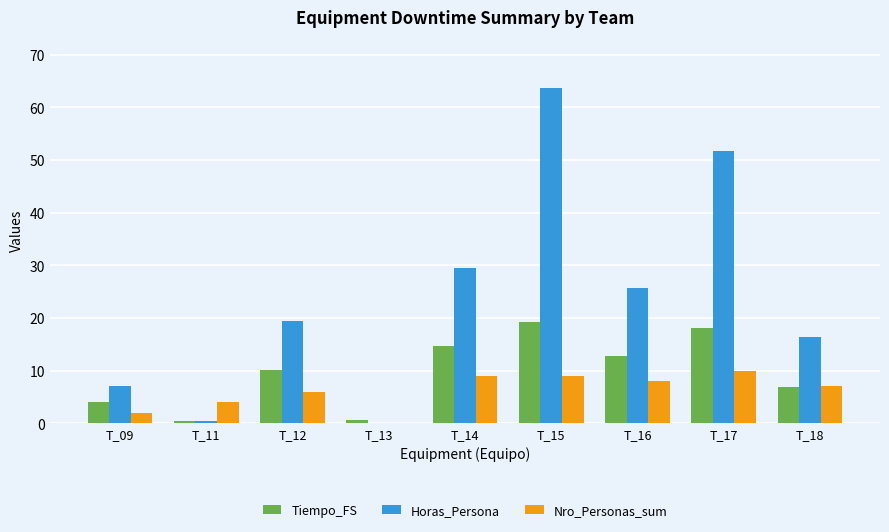

Are the bars horizontal?

No